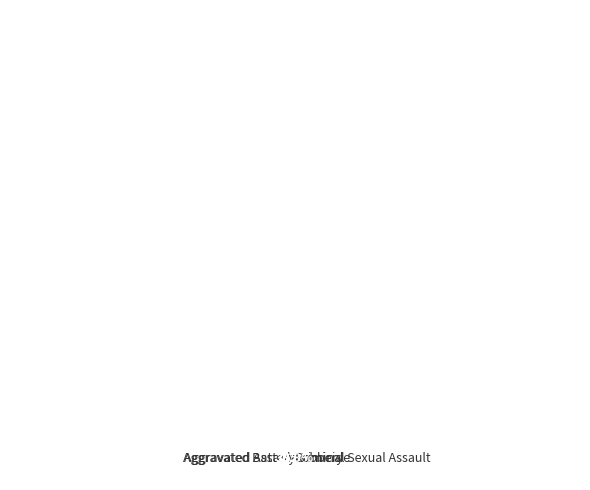

Combined, what portion of the pie is Aggravated Assault and Homicide?

21.8%